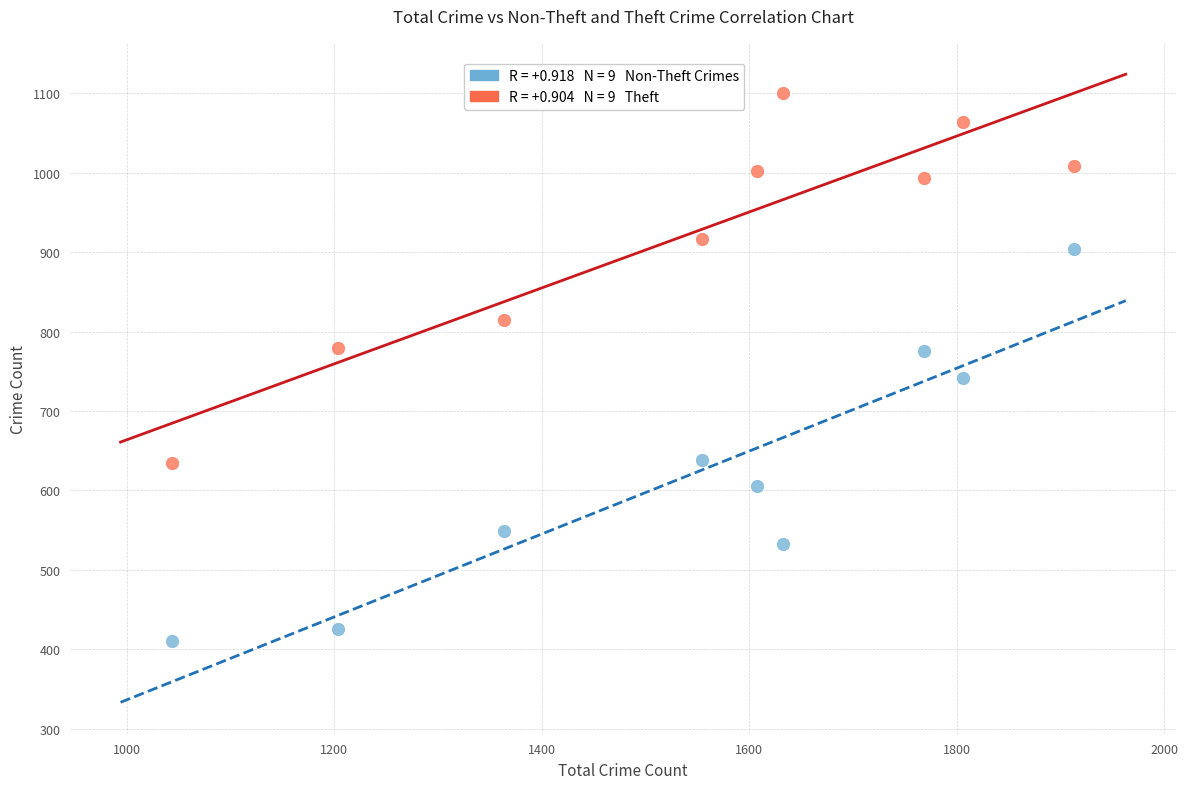

Across all data points, what is the range of Y values (max minus min)?

691